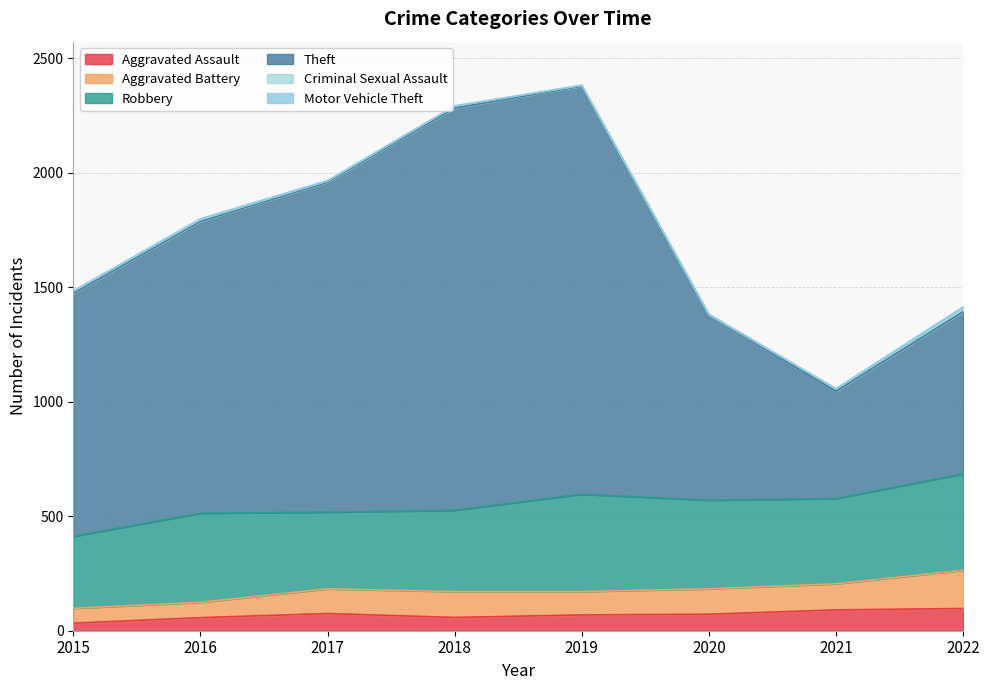

What are all the series names shown in the legend?

Aggravated Assault, Aggravated Battery, Robbery, Theft, Criminal Sexual Assault, Motor Vehicle Theft